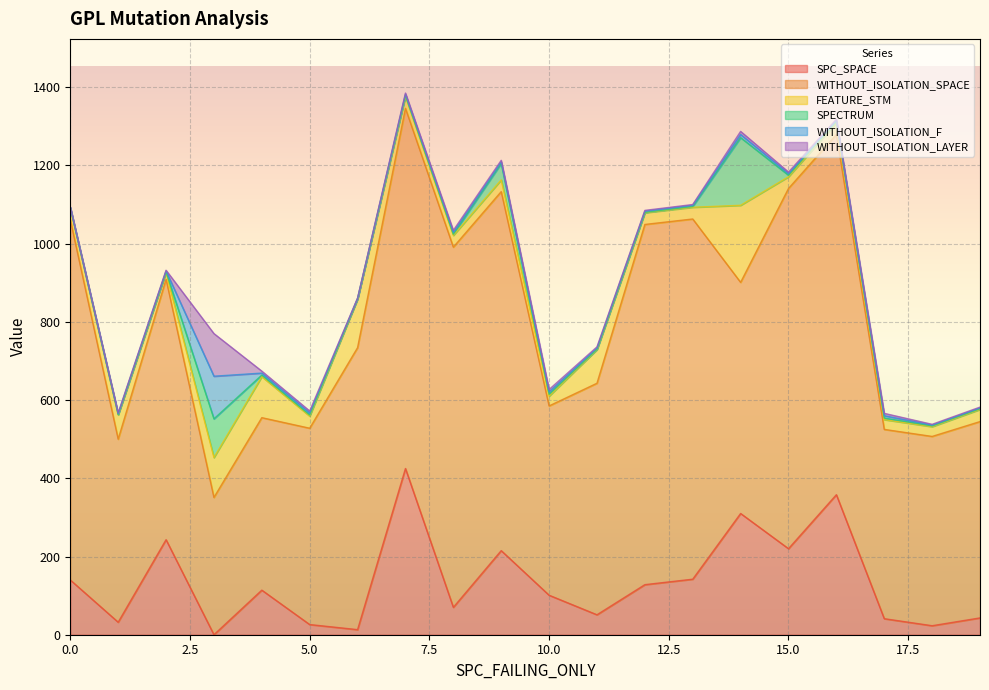

The SPC_SPACE series shows 243 at 2. True or false?

True